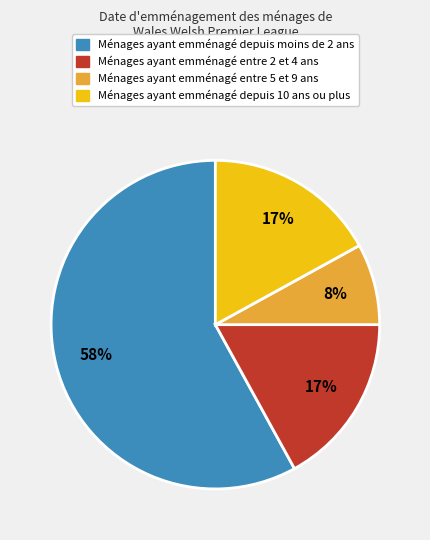

To the nearest percent, what portion does Ménages ayant emménagé depuis moins de 2 ans represent?

58%